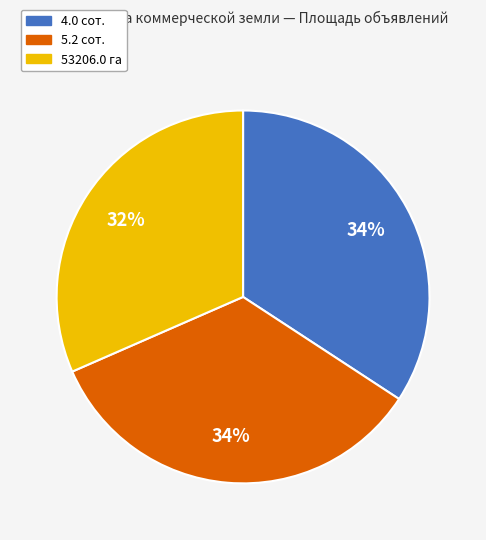

Which category has the smallest portion of the pie?

53206.0 га